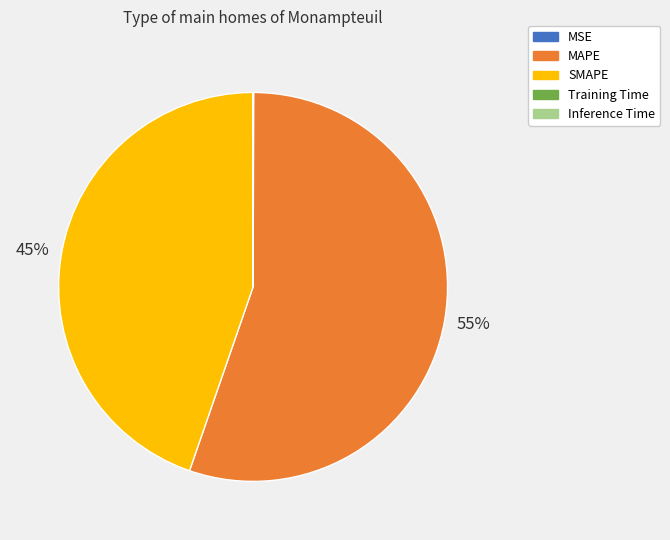

Which has a higher value, SMAPE or MAPE?

MAPE